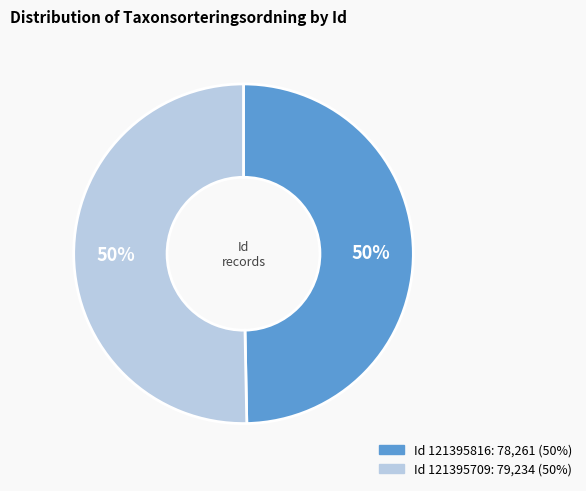

How many segments does this pie chart have?

2